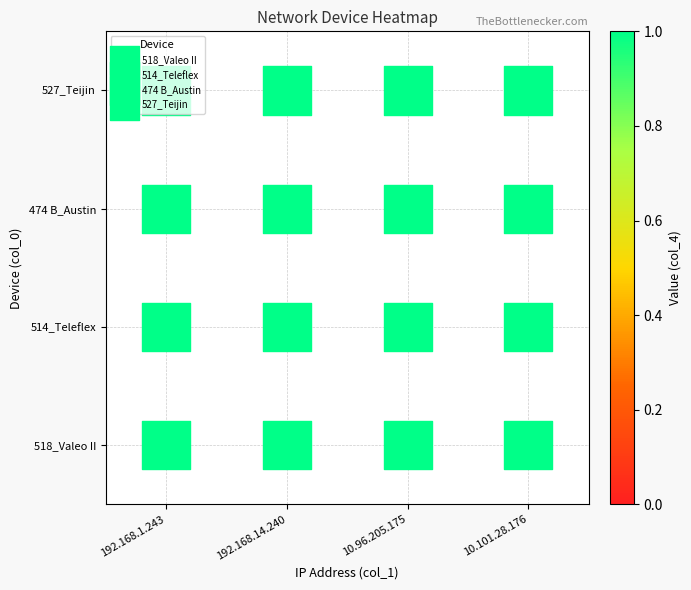

What is the sum of all 514_Teleflex values?

4